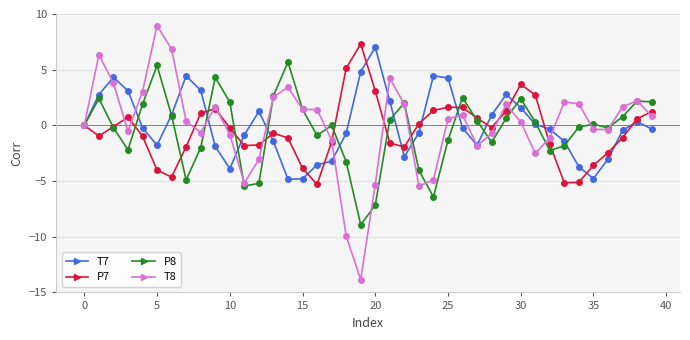

True or false: T8 has more than 0 interior local peaks.

True